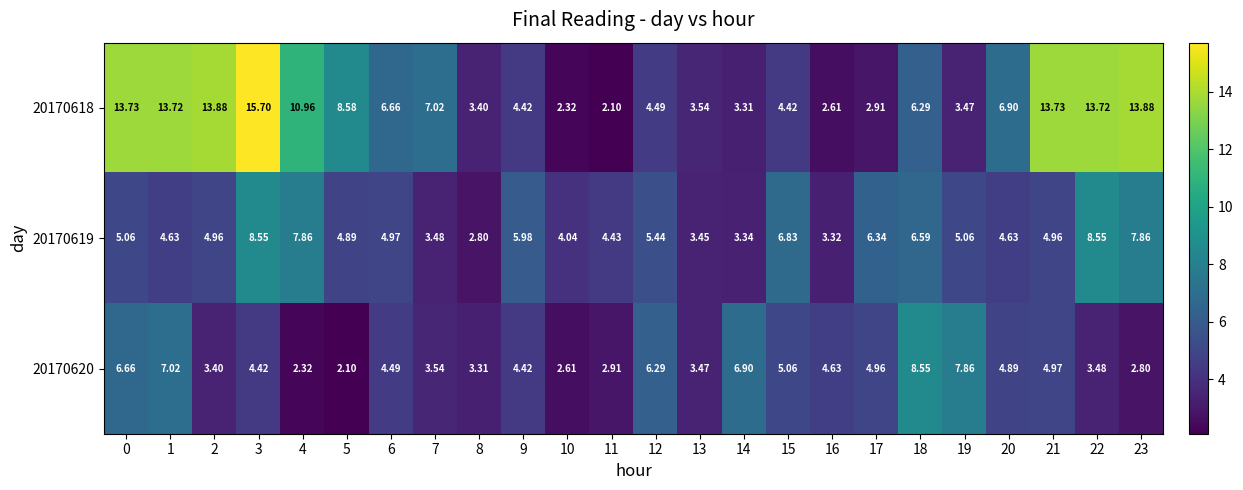

Is the value of 20170619 at 3 greater than the value of 20170620 at 5?

Yes